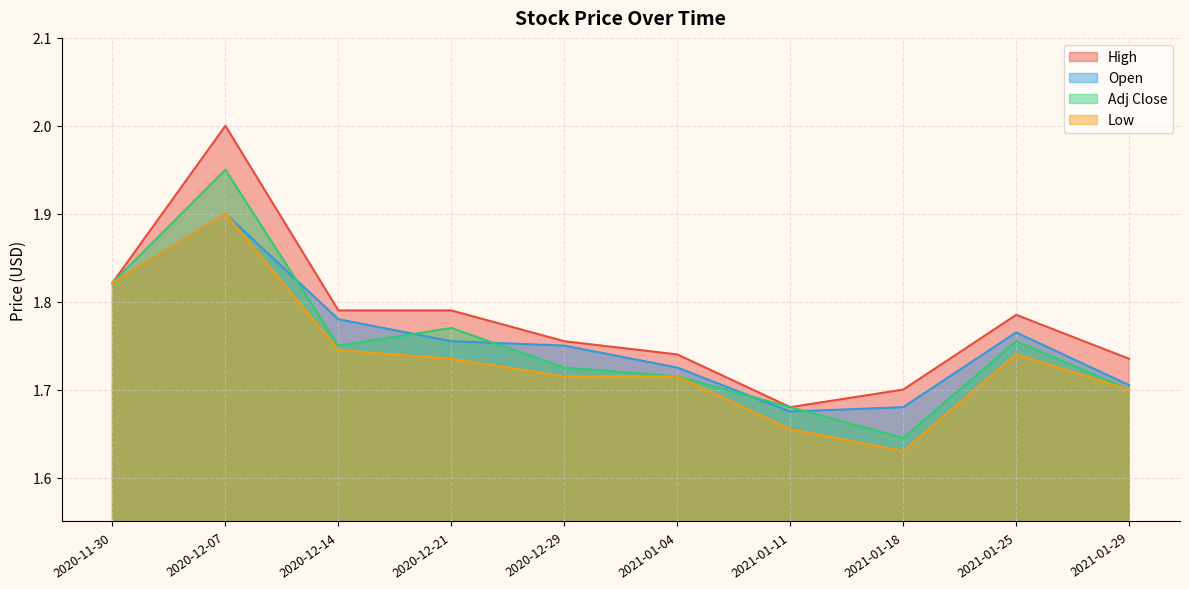

How many lines are shown in the chart?

4